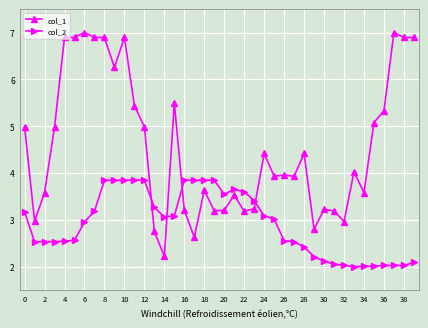

What is the value of the col_1 point at the 33rd from the left?

3.0